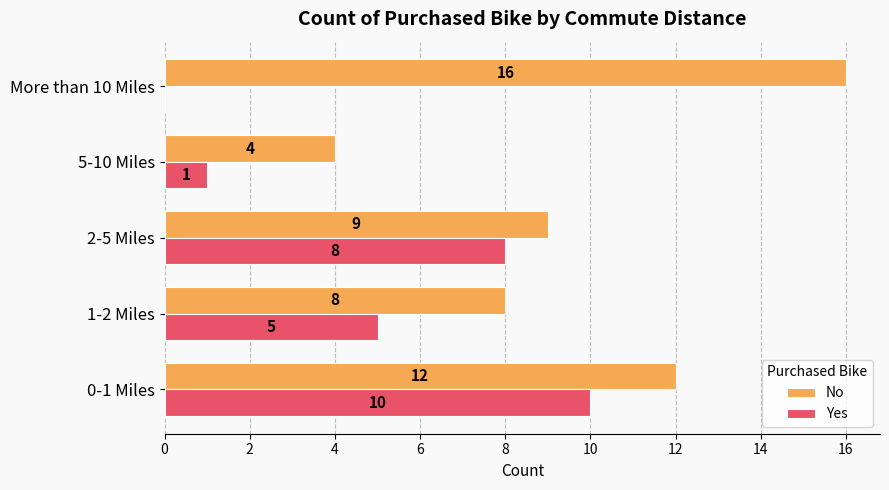

How many distinct data groups are displayed?

2